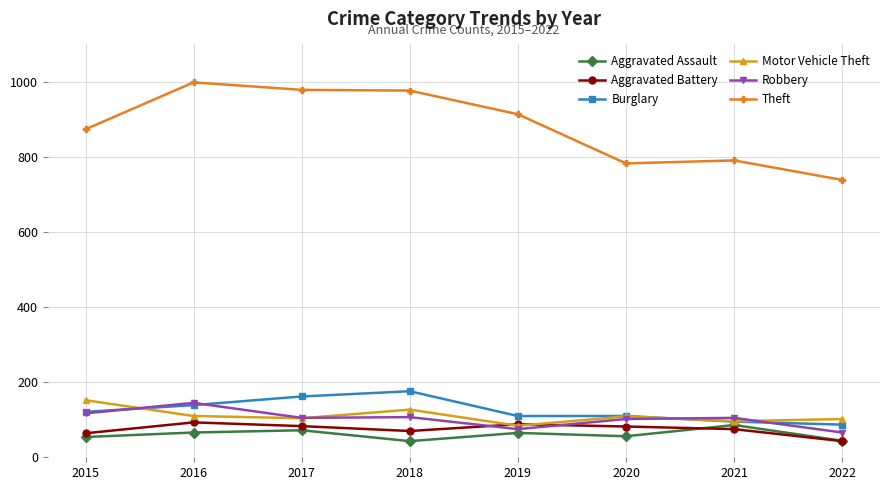

What is the difference between the highest and lowest values at 2019?

849